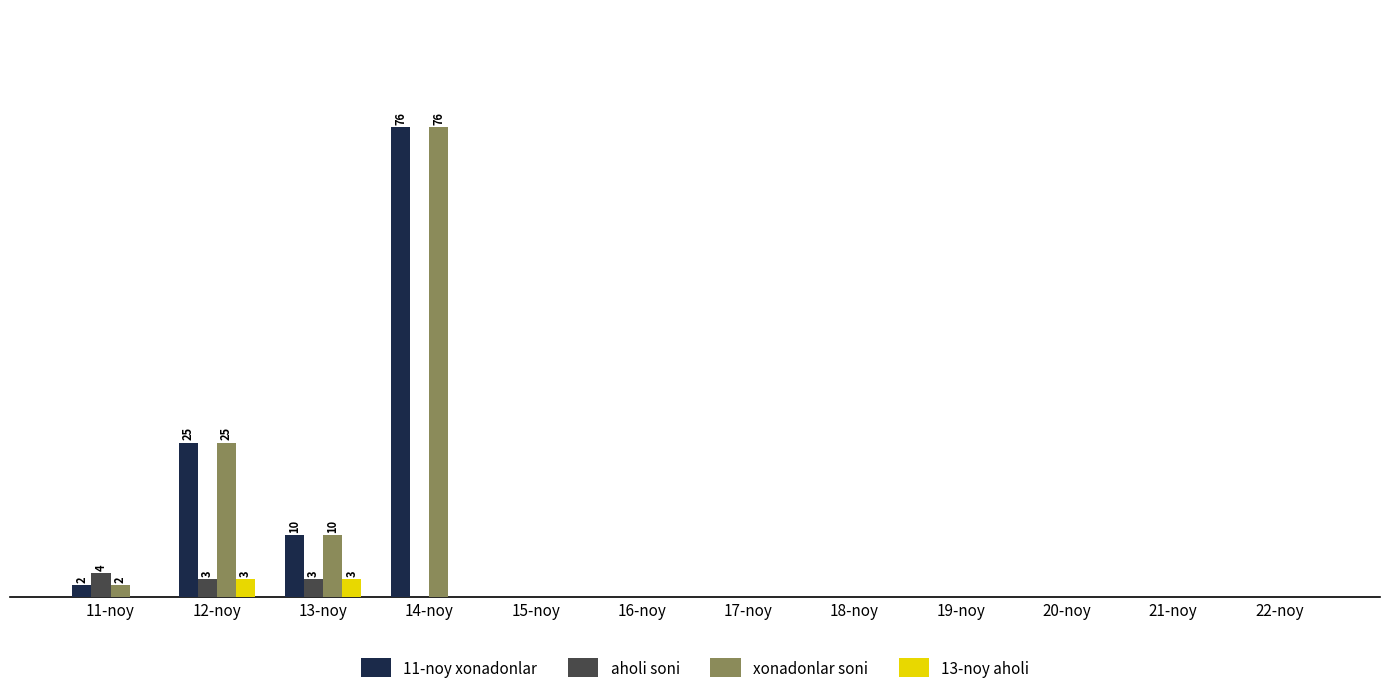

Reading left to right, extract all data points from this chart.

11-noy xonadonlar: 2	25	10	76	0	0	0	0	0	0	0	0
aholi soni: 4	3	3	0	0	0	0	0	0	0	0	0
xonadonlar soni: 2	25	10	76	0	0	0	0	0	0	0	0
13-noy aholi: 0	3	3	0	0	0	0	0	0	0	0	0